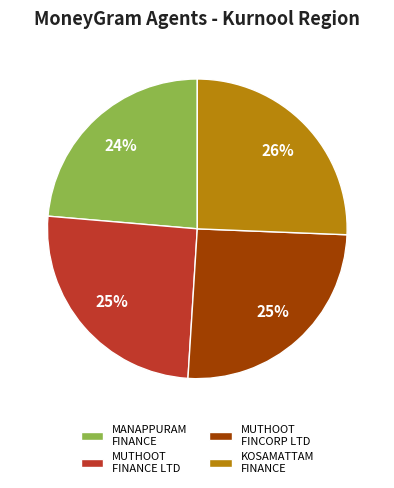

Combined, do KOSAMATTAM FINANCE and MUTHOOT FINANCE LTD account for over 50%?

Yes